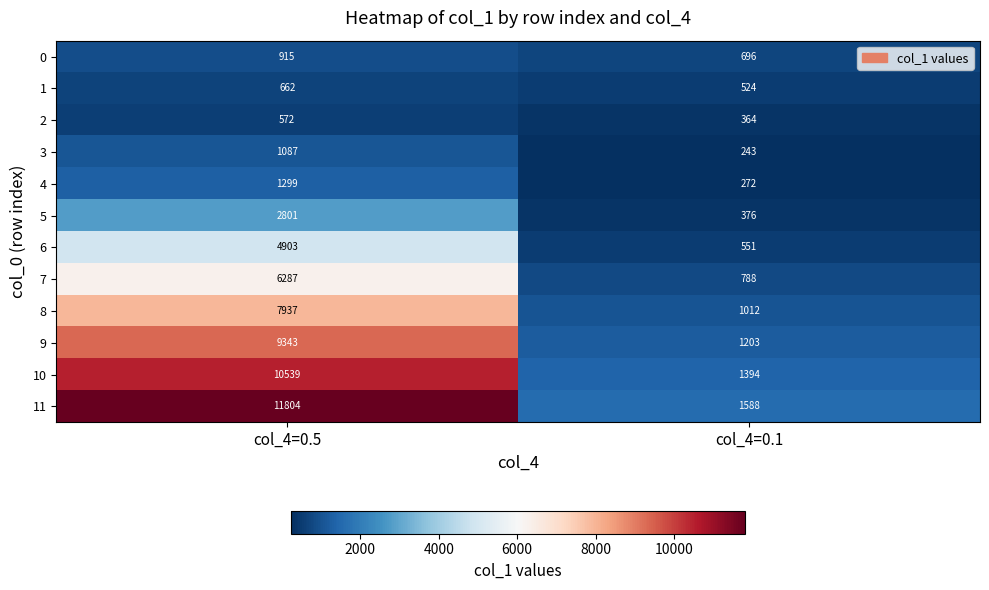

Which category has the lowest value across all series?

col_4=0.1